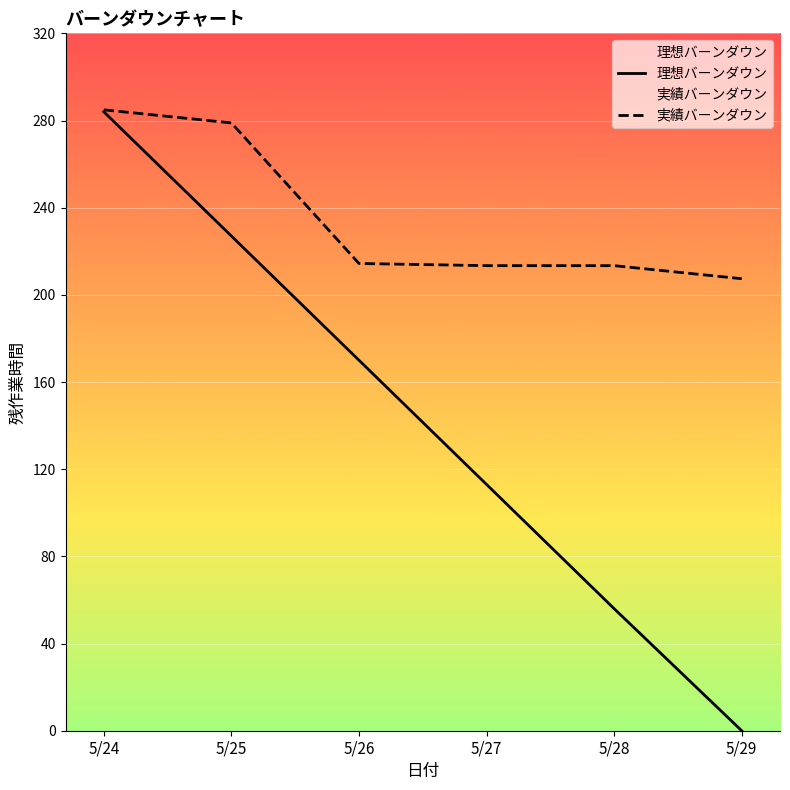

At which label does 実績バーンダウン first exceed 214?

5/24